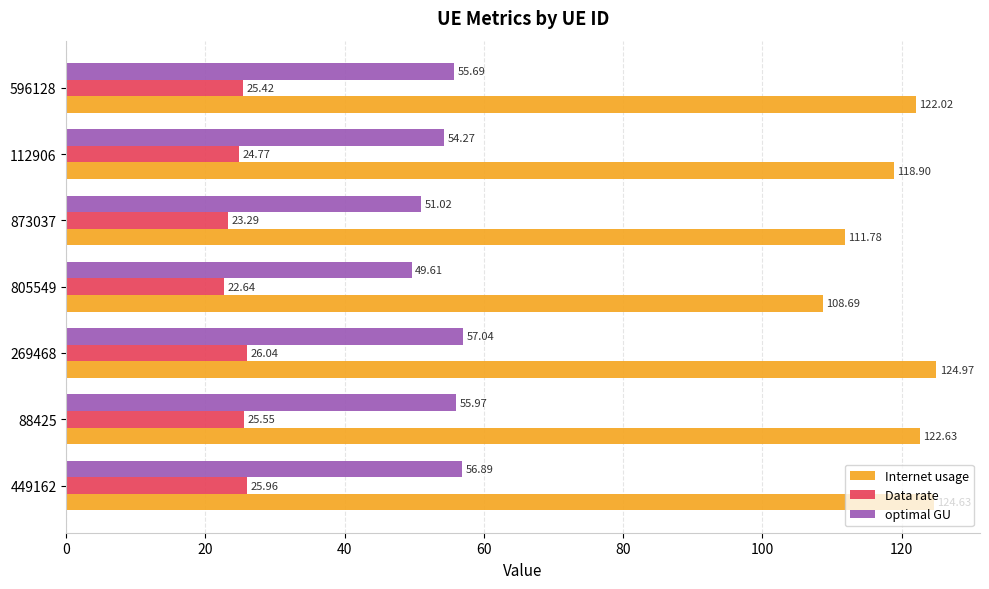

At how many categories does at least one series exceed 55?

7